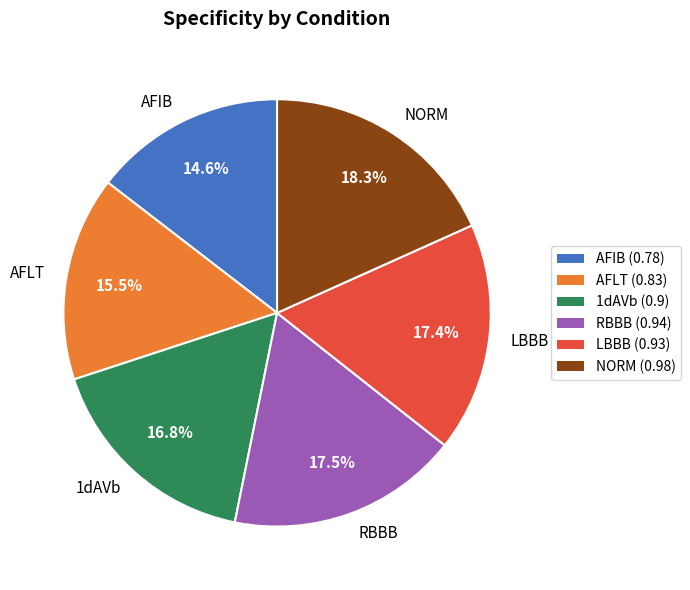

How much of the chart is everything except LBBB?

82.6%